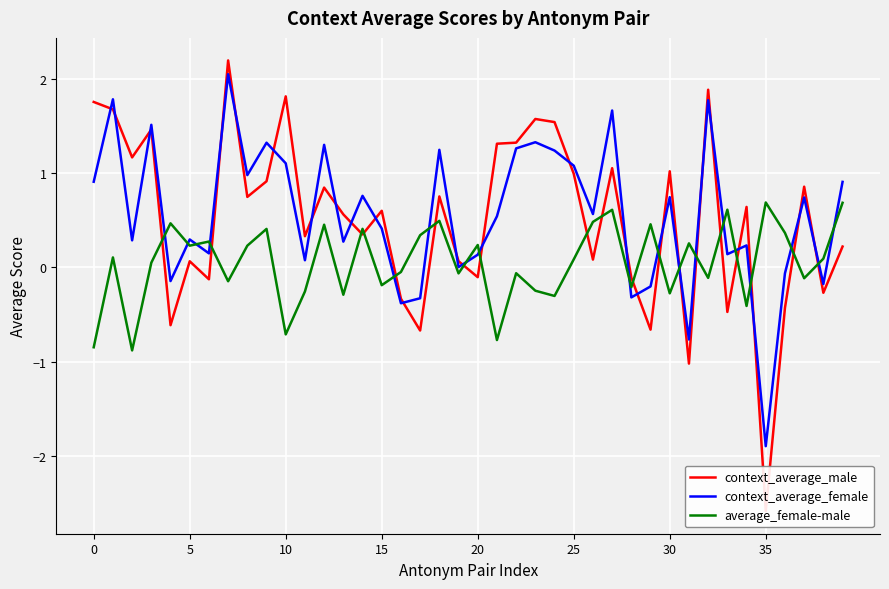

Which series has the largest total across all categories?

context_average_female